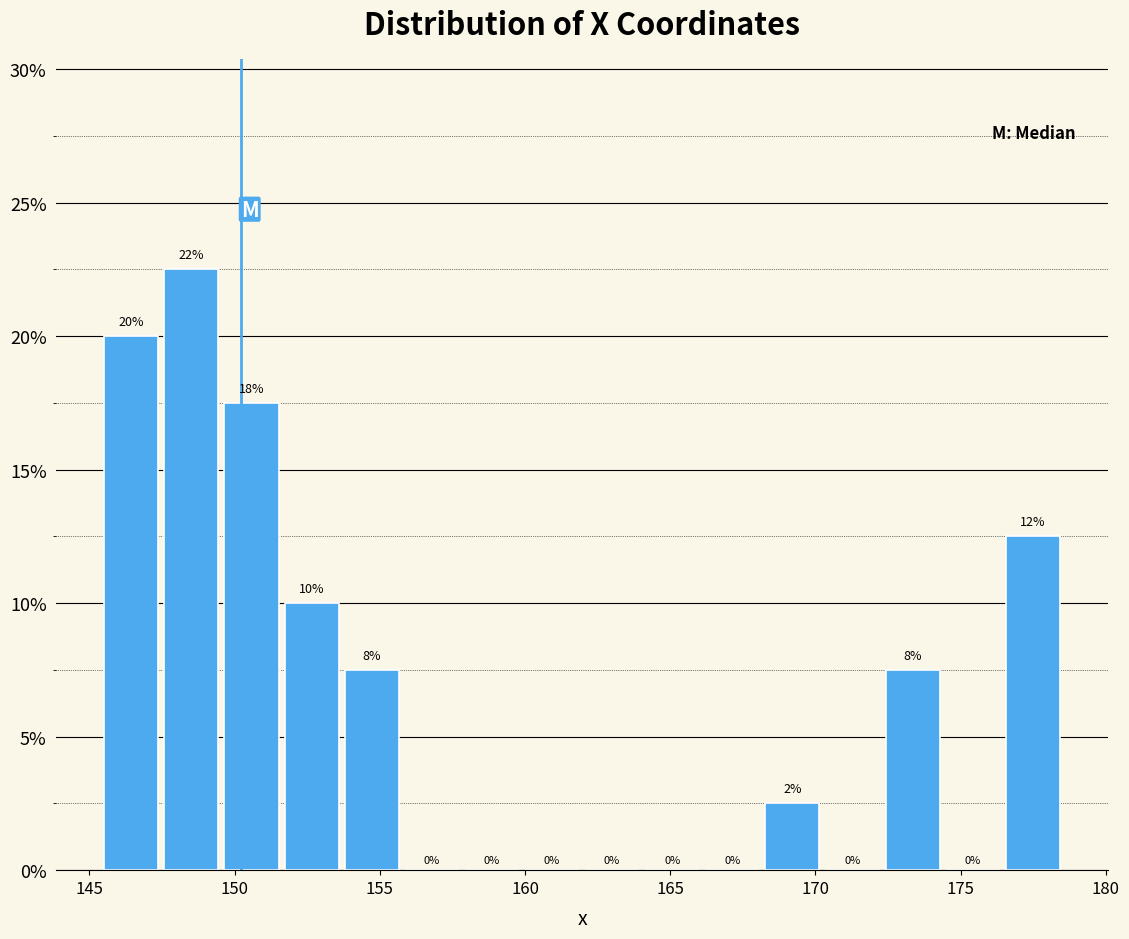

Over which range of the x-axis is the bar tallest?

147.5 to 149.5